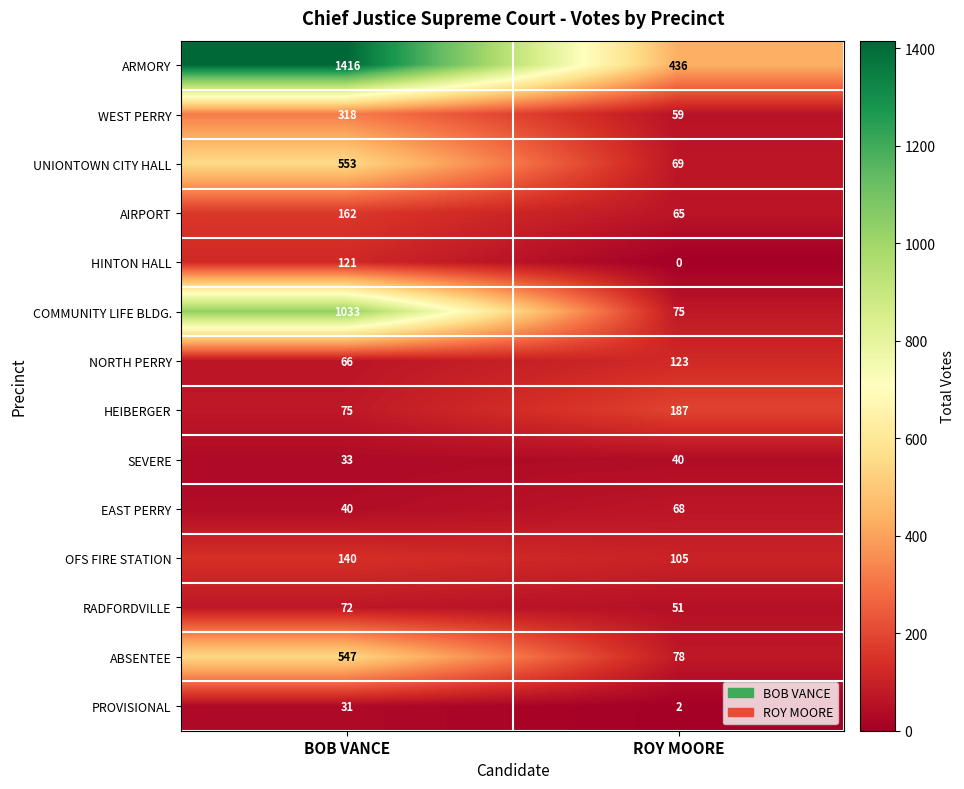

The value of PROVISIONAL at BOB VANCE is 53. True or false?

False